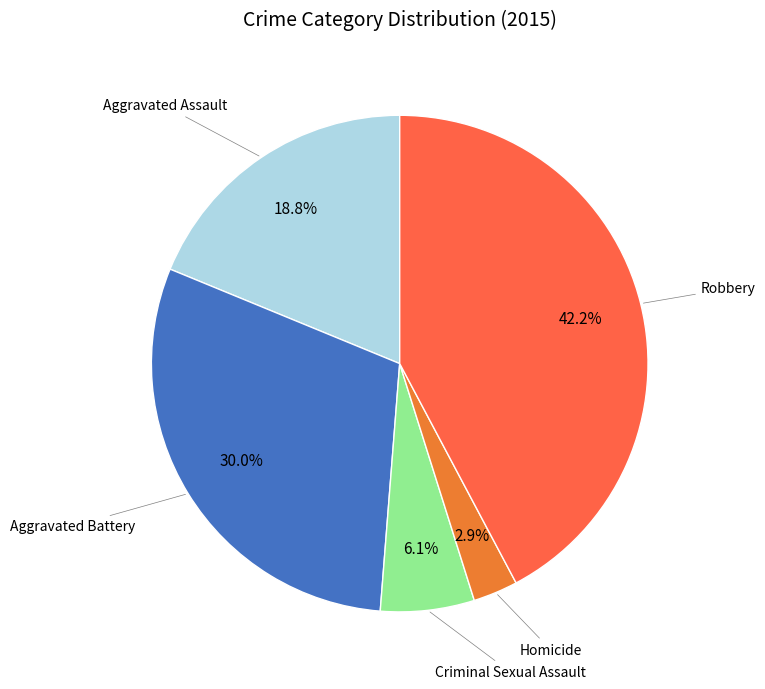

Which slice is the smallest?

Homicide